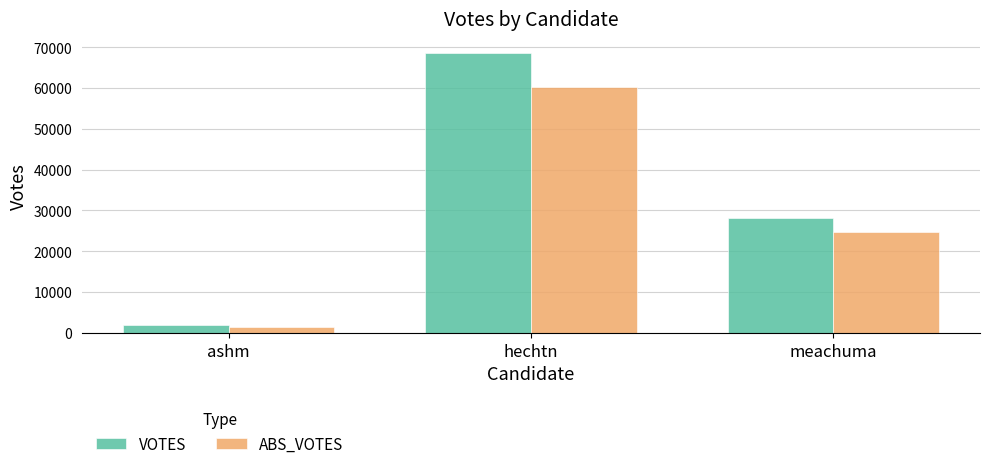

Is it true that ABS_VOTES equals 24690 at meachuma?

True